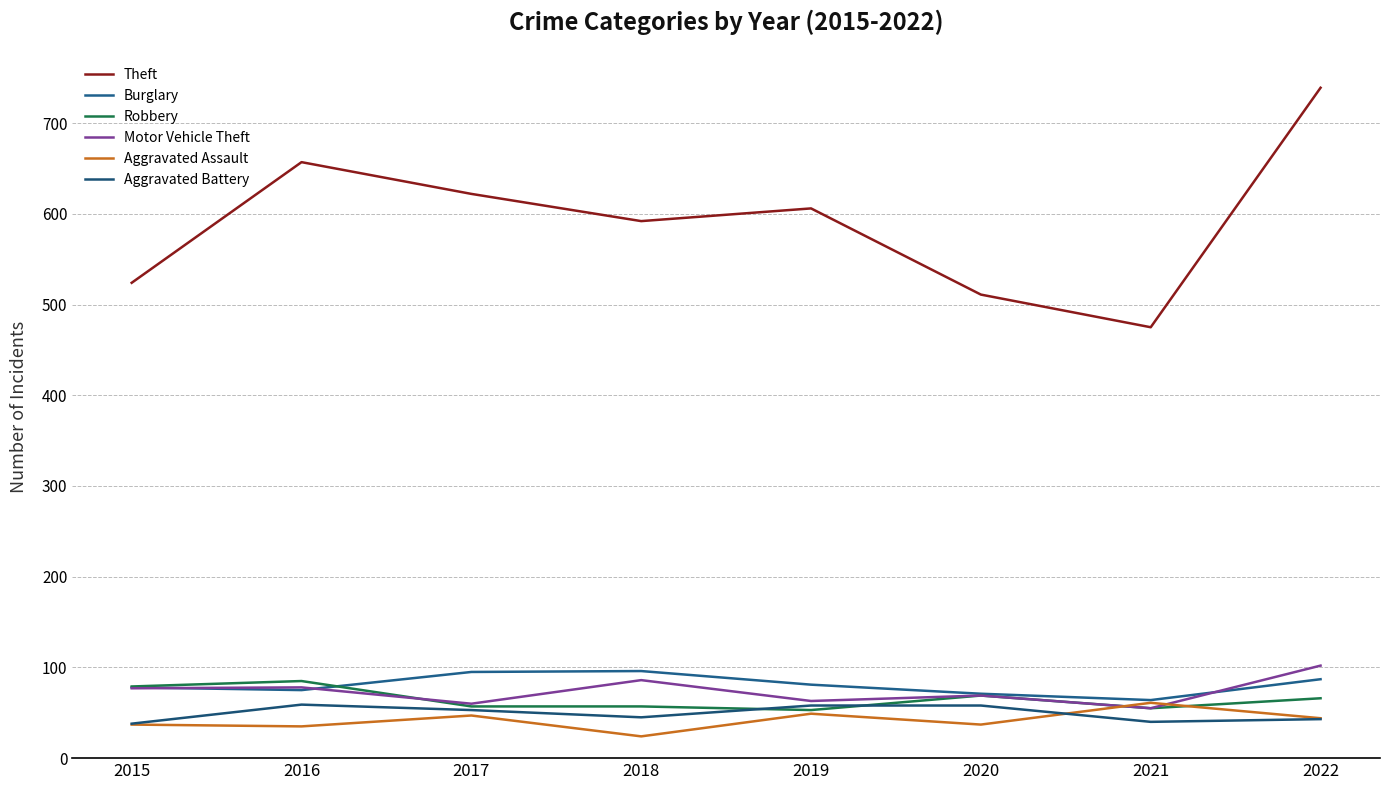

Is the value of Burglary at 2017 greater than the value of Theft at 2021?

No